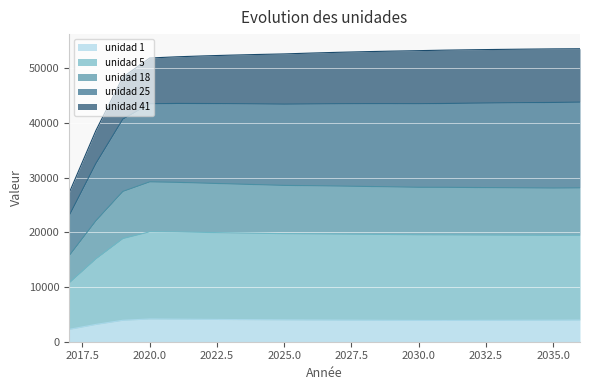

The unidad 18 series shows 7216.4 at 2028. True or false?

False